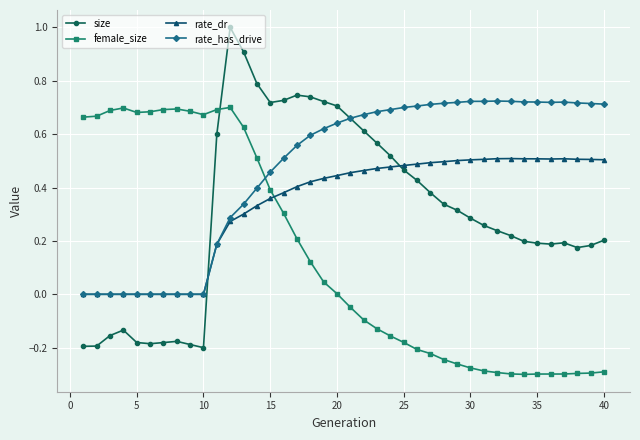

Which series has the largest total across all categories?

rate_has_drive